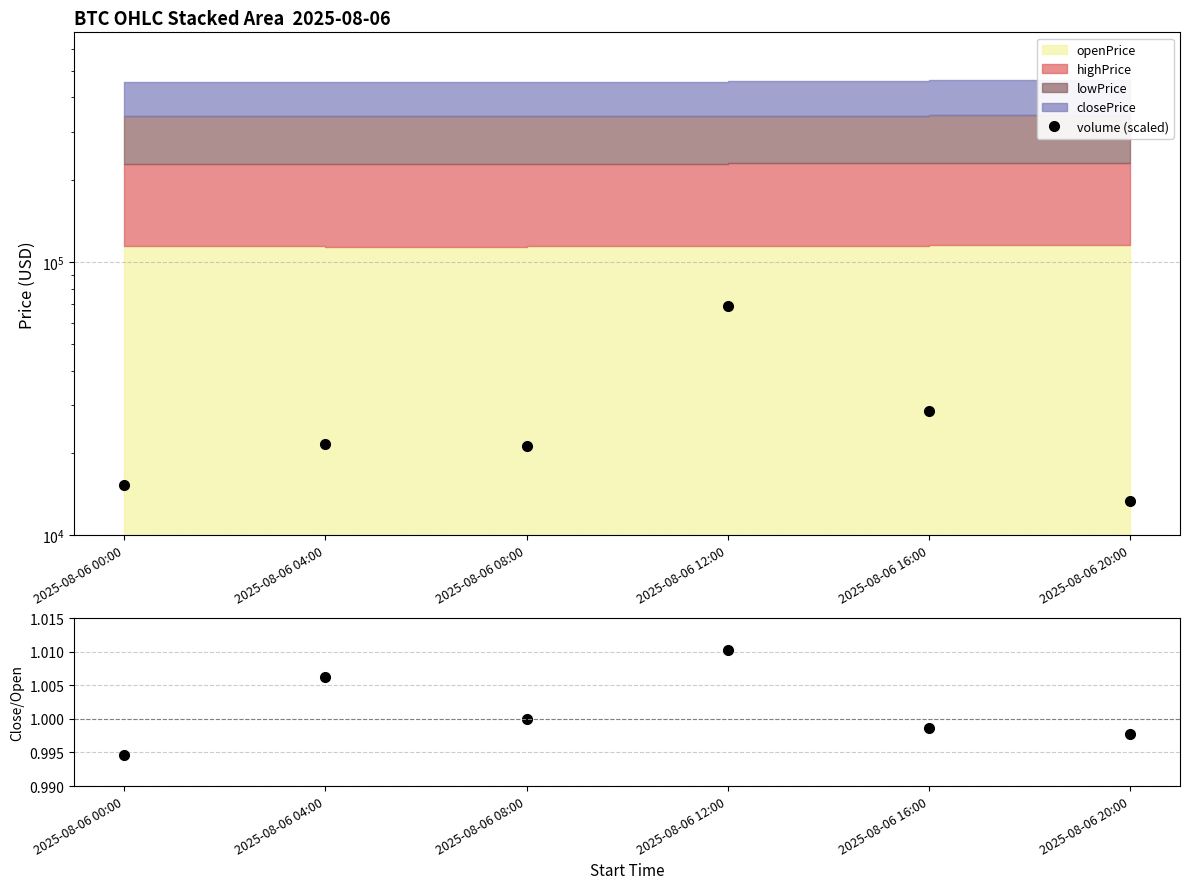

What is the sum of all volume (scaled) values?

169031.8